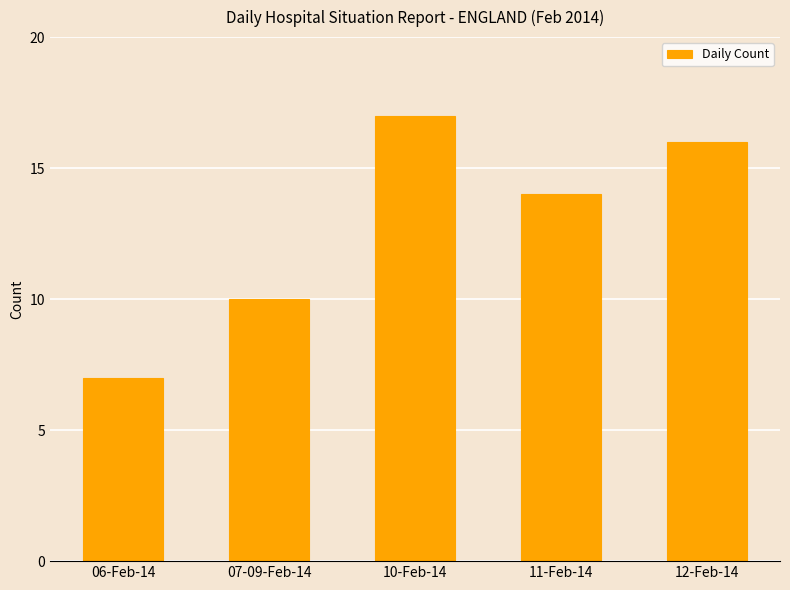

What is the minimum value shown in the chart?

7